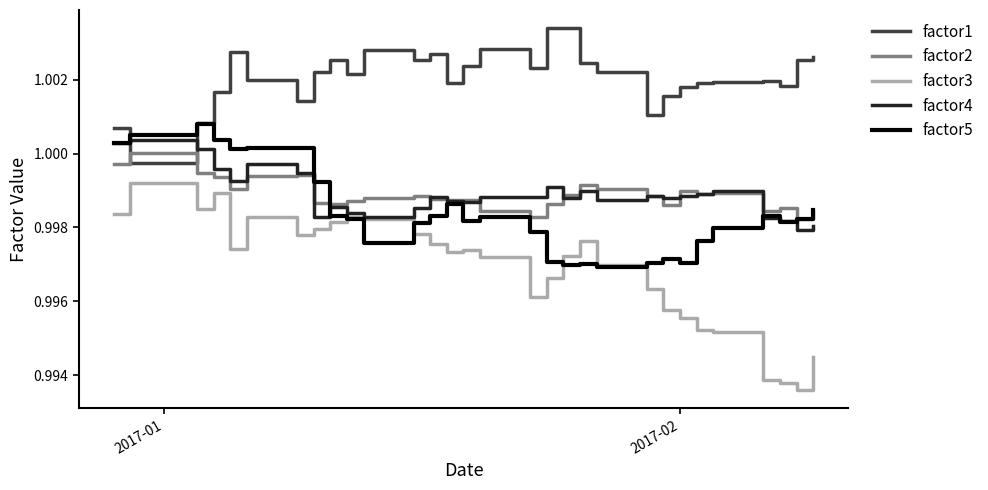

Which series has the largest total across all categories?

factor1